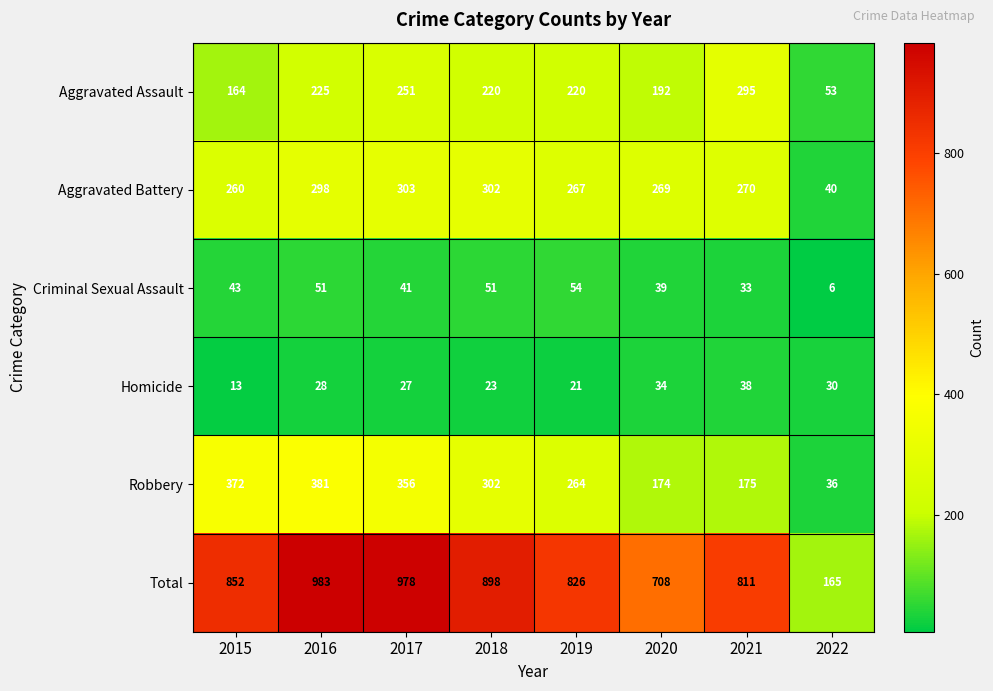

At how many categories does at least one series exceed 764?

6